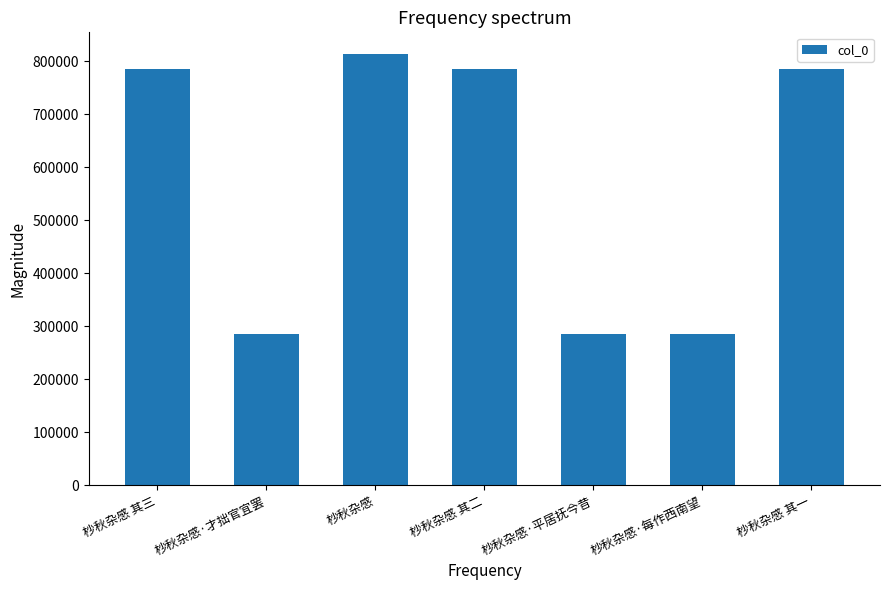

Between 杪秋杂感 其一 and 杪秋杂感·平居抚今昔, which is larger?

杪秋杂感 其一